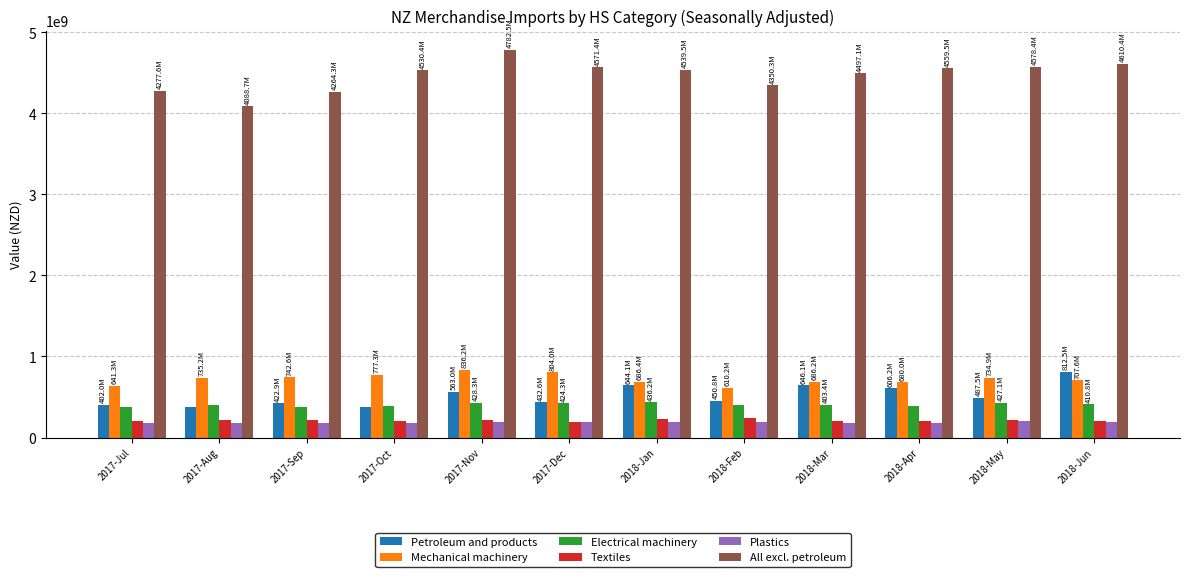

The value of Petroleum and products at 2018-Mar is 967321895. True or false?

False